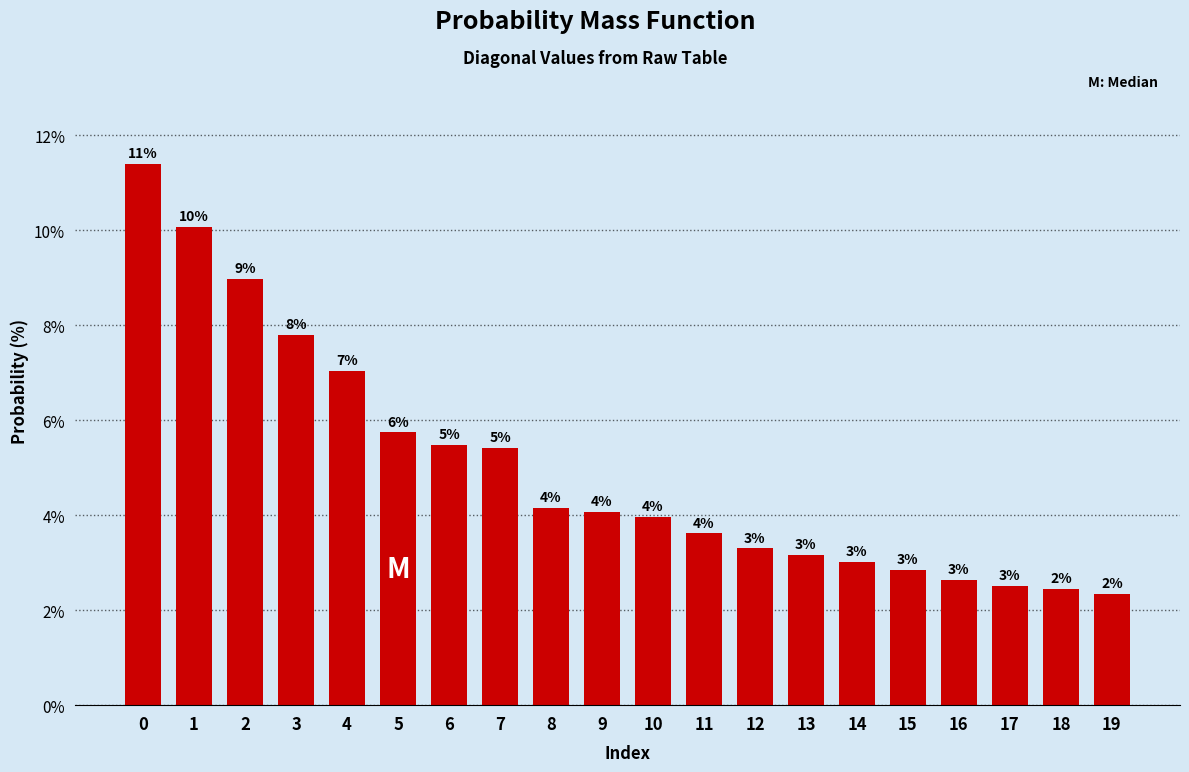

What is the value of the 13th bar from the left?

3.3